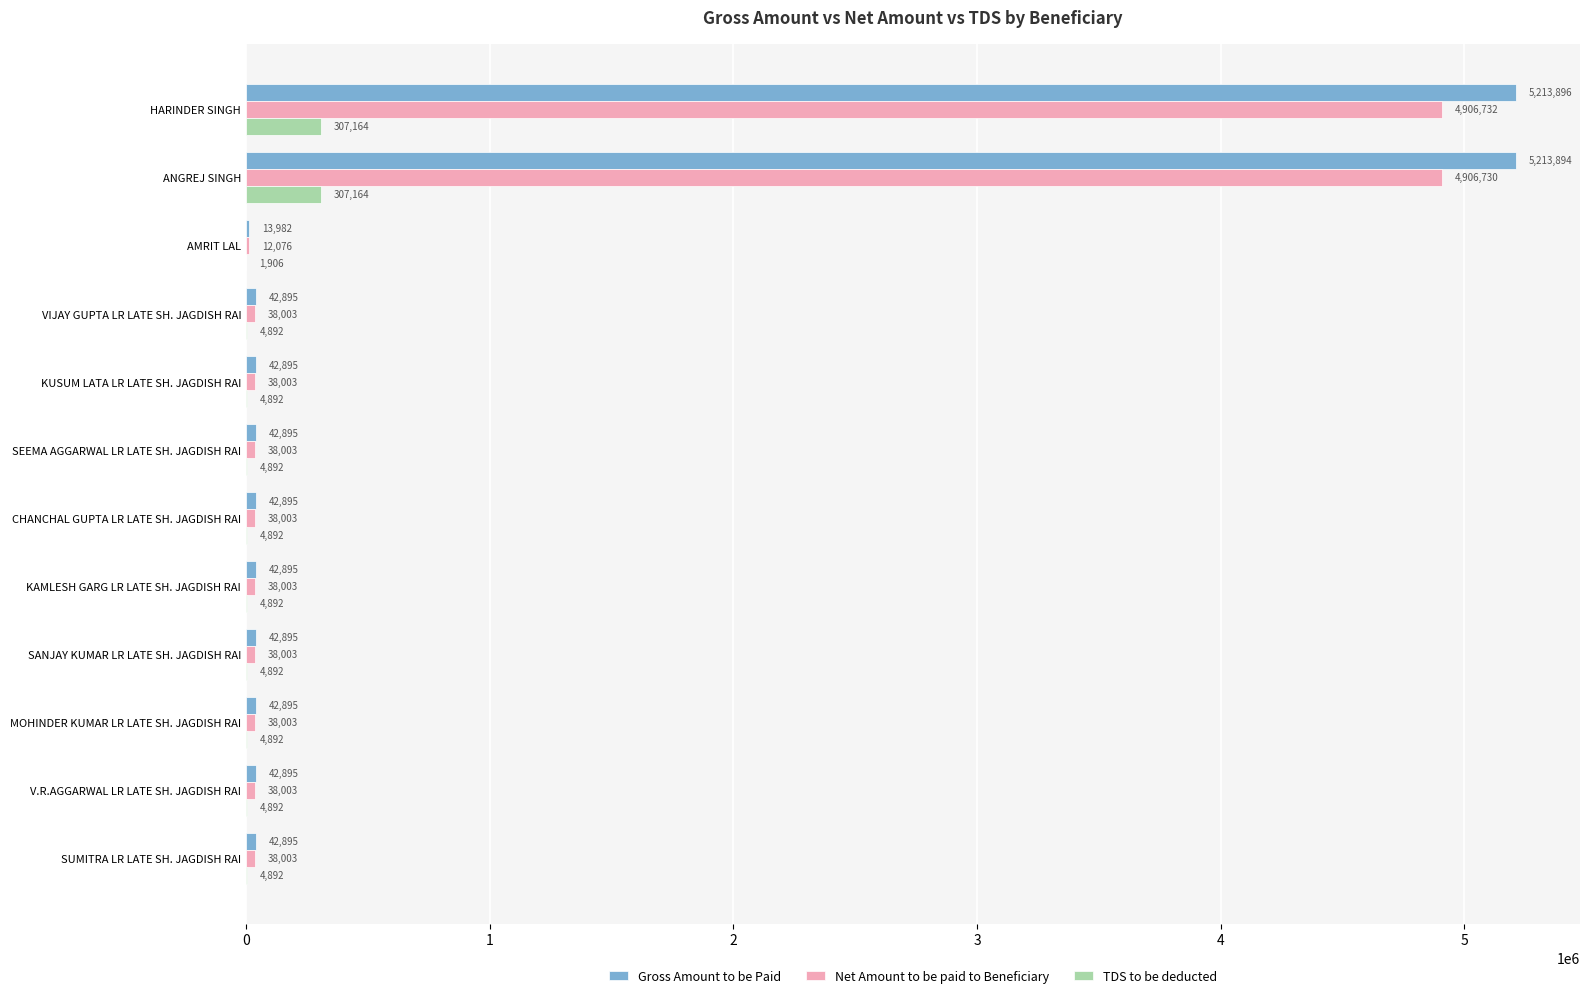

What value does the Gross Amount to be Paid series have at SANJAY KUMAR LR LATE SH. JAGDISH RAI, to the nearest 50?

42900